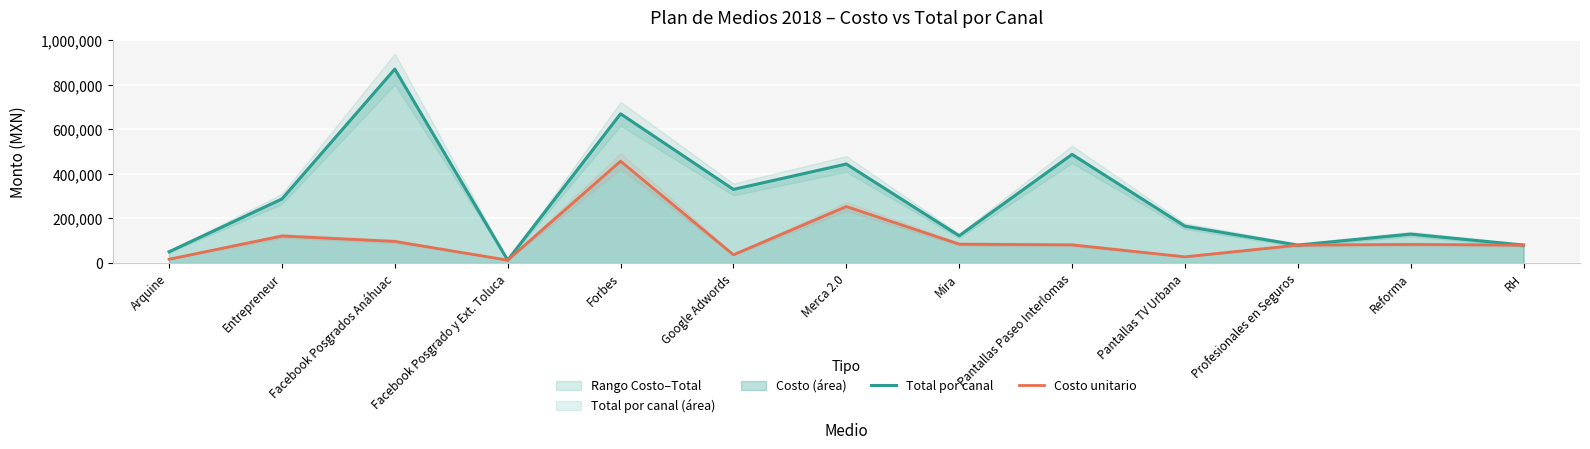

What is the greatest value displayed?

870000